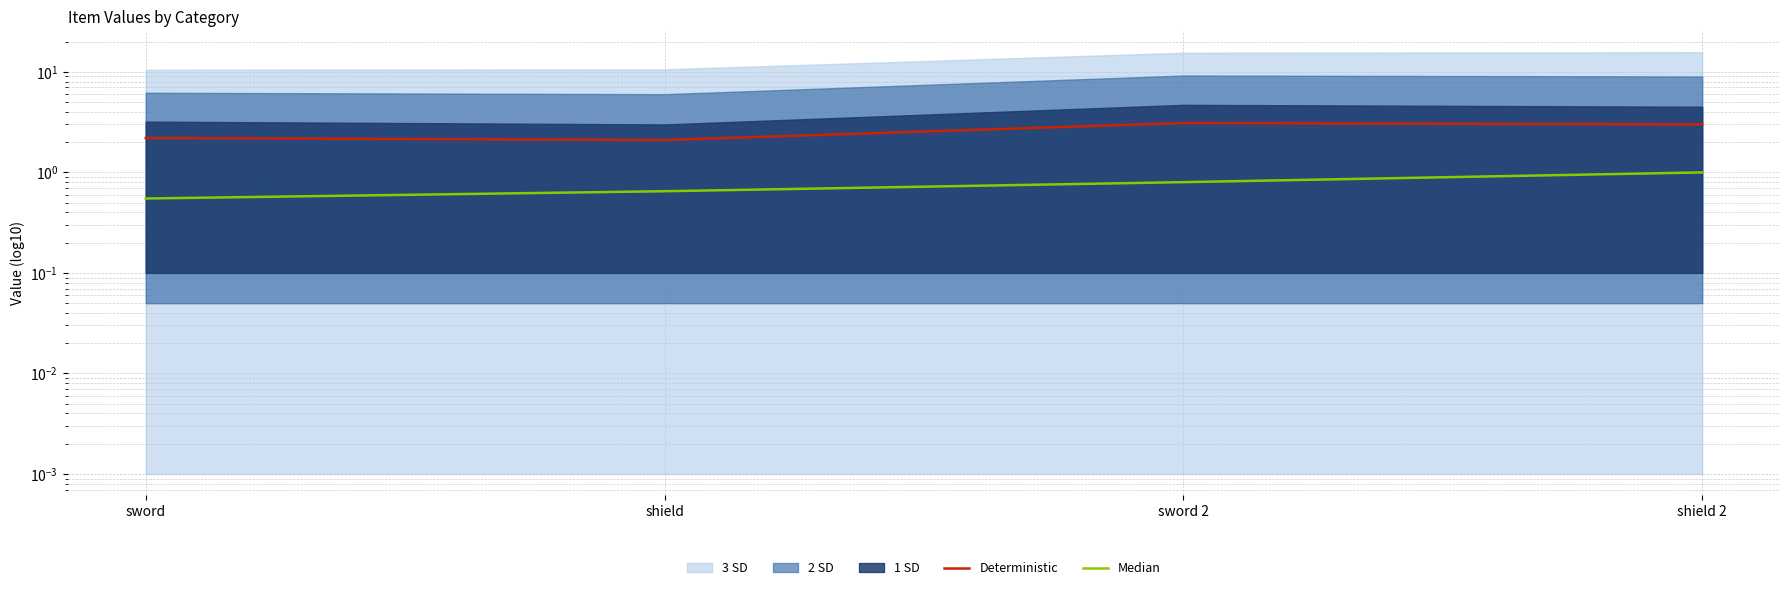

What is the total value across all series at shield 2?

4.0